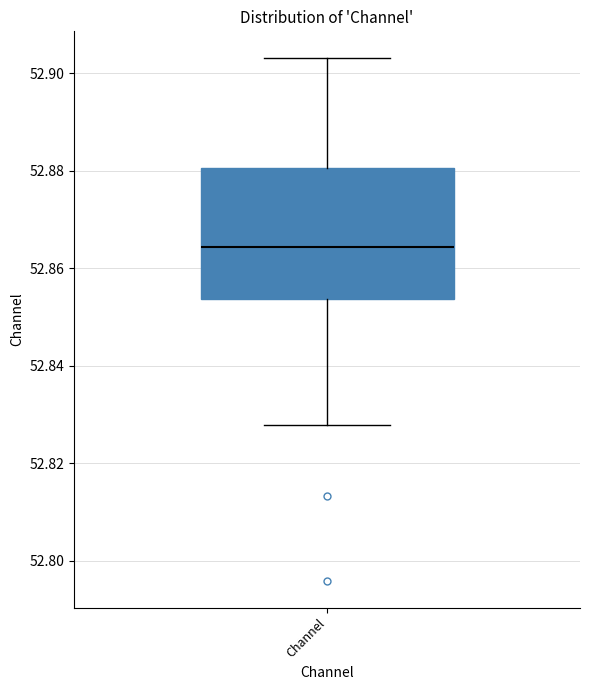

Read this box plot against the y-axis: the position of the median line, the range covered by the box, and the ends of both whiskers. The values are not printed on the chart, so give them approximately, as read against the axis.

median 52.864, box 52.854 to 52.880, whiskers 52.828 to 52.904